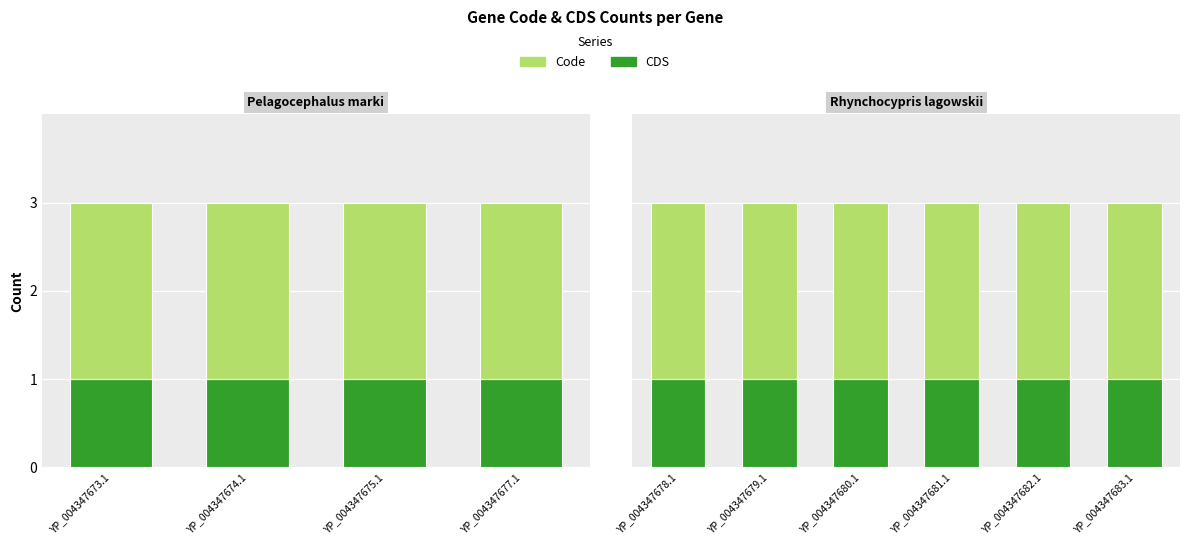

What are all the series names shown in the legend?

CDS, Code